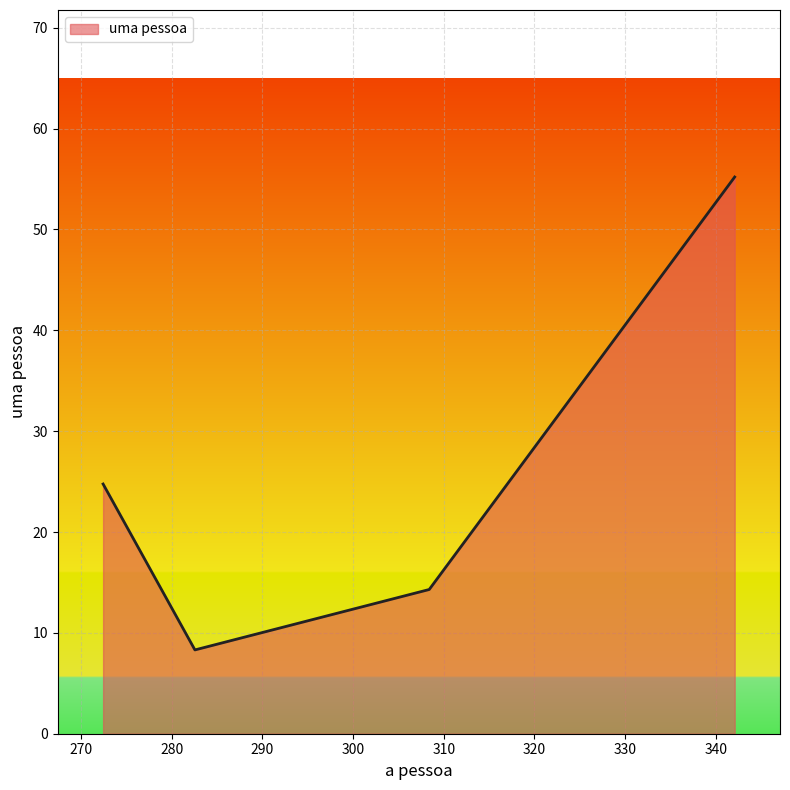

What is the minimum value shown in the chart?

8.3